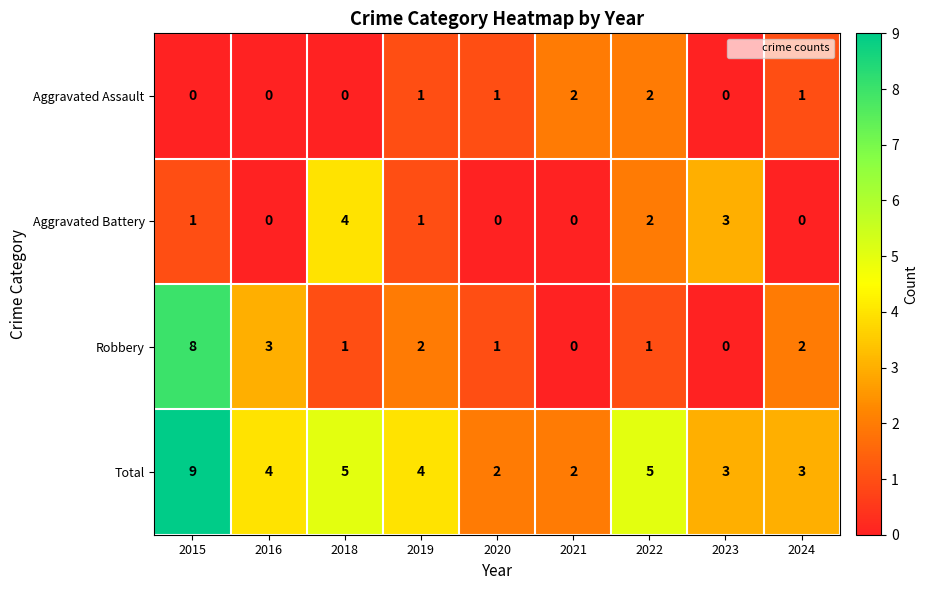

The value of Robbery at 2024 is 2. True or false?

True